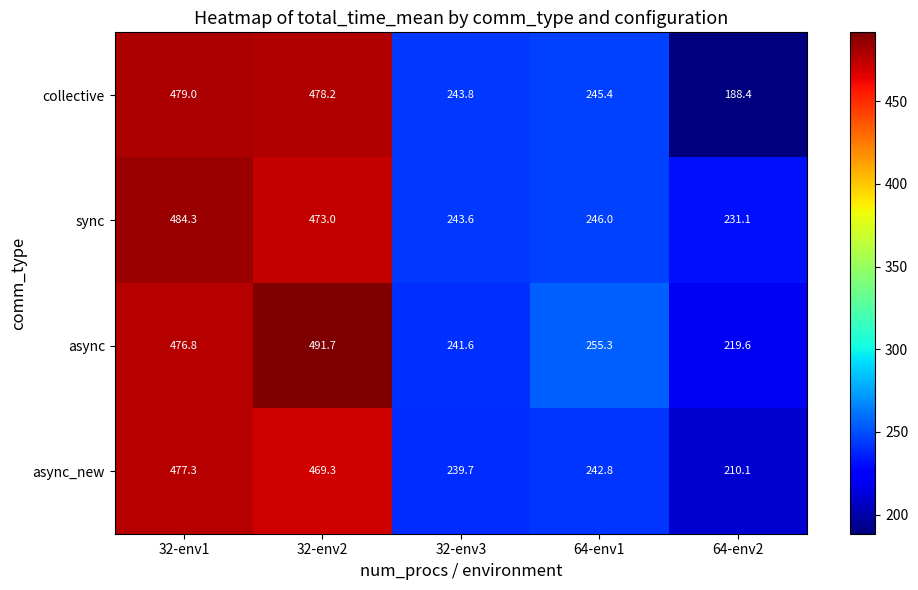

At how many categories does at least one series exceed 433?

2